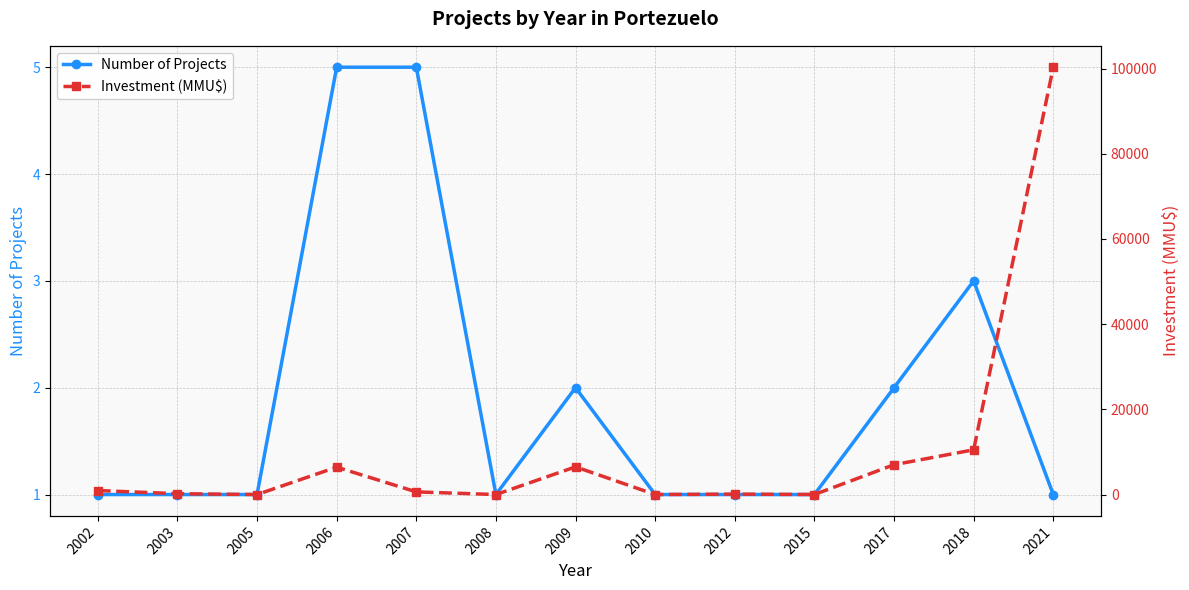

In Investment (MMU$), how many points are higher than both neighbors (excluding endpoints)?

3